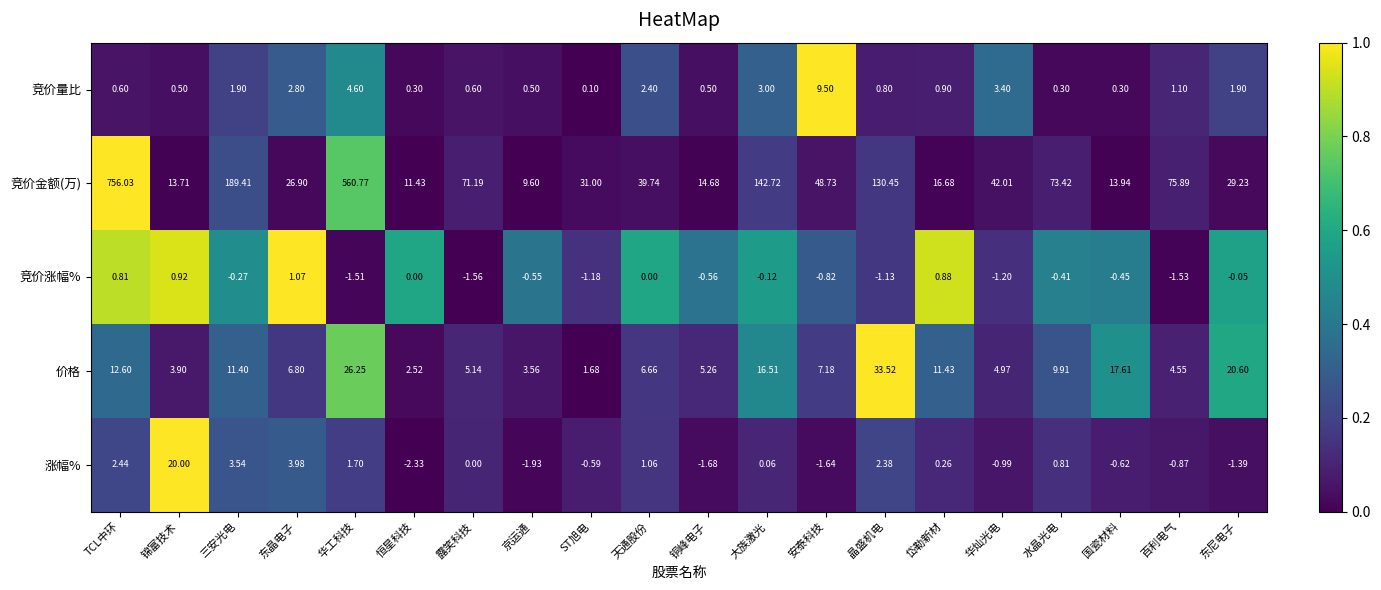

Rank the series by their maximum value, from highest to lowest.

竞价金额(万), 价格, 涨幅%, 竞价量比, 竞价涨幅%